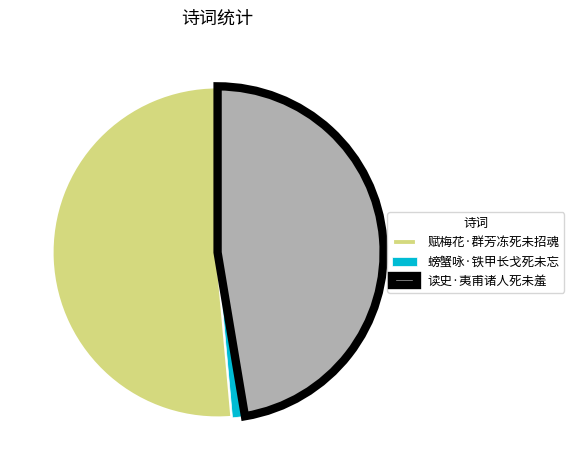

Is the sum of 赋梅花·群芳冻死未招魂 and 读史·夷甫诸人死未羞 greater than half?

Yes